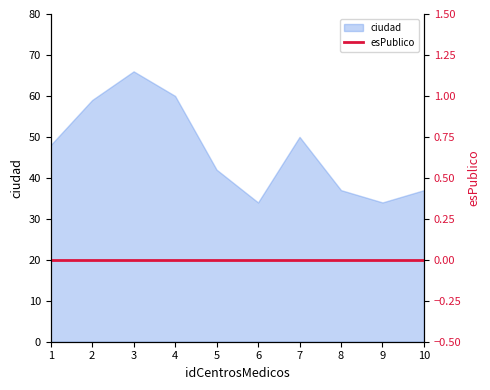

Reading left to right, what are all the values shown in this chart?

1=48	2=59	3=66	4=60	5=42	6=34	7=50	8=37	9=34	10=37